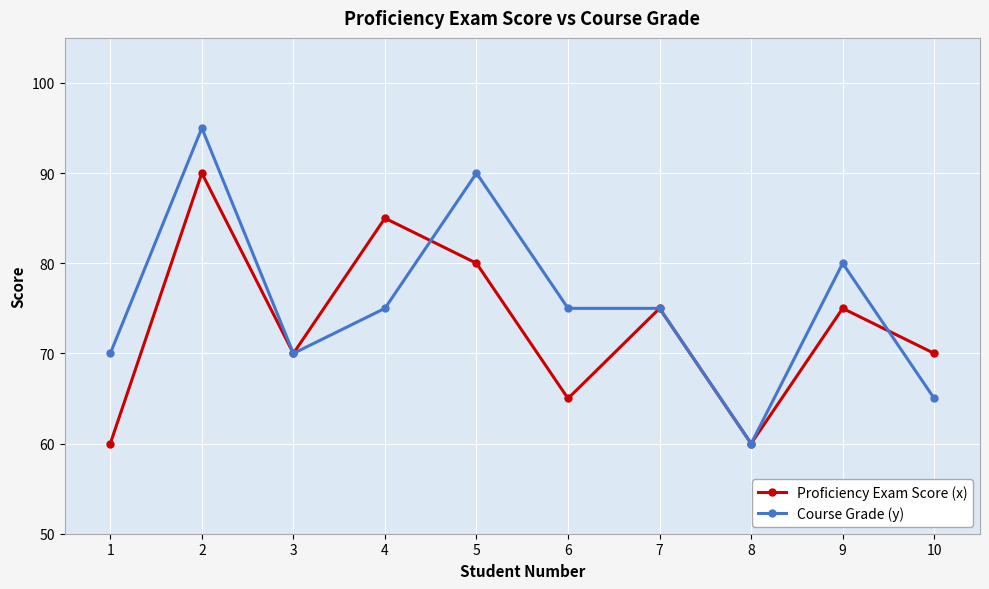

What is the difference between the highest and lowest values at 2?

5